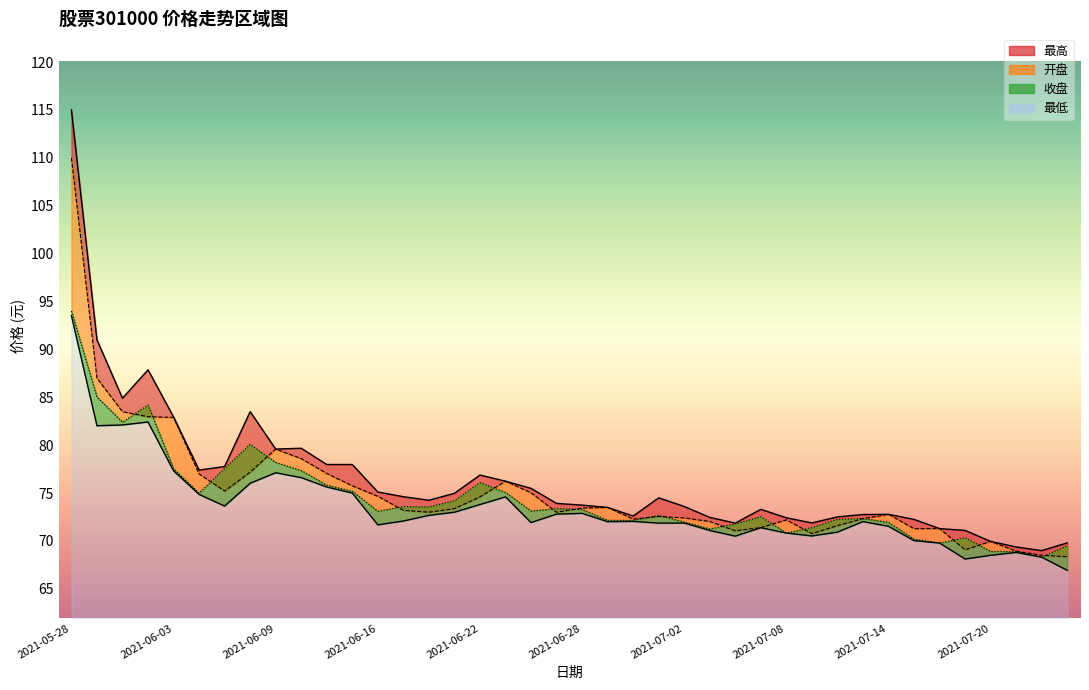

Rank the series by their maximum value, from lowest to highest.

最低, 收盘, 开盘, 最高